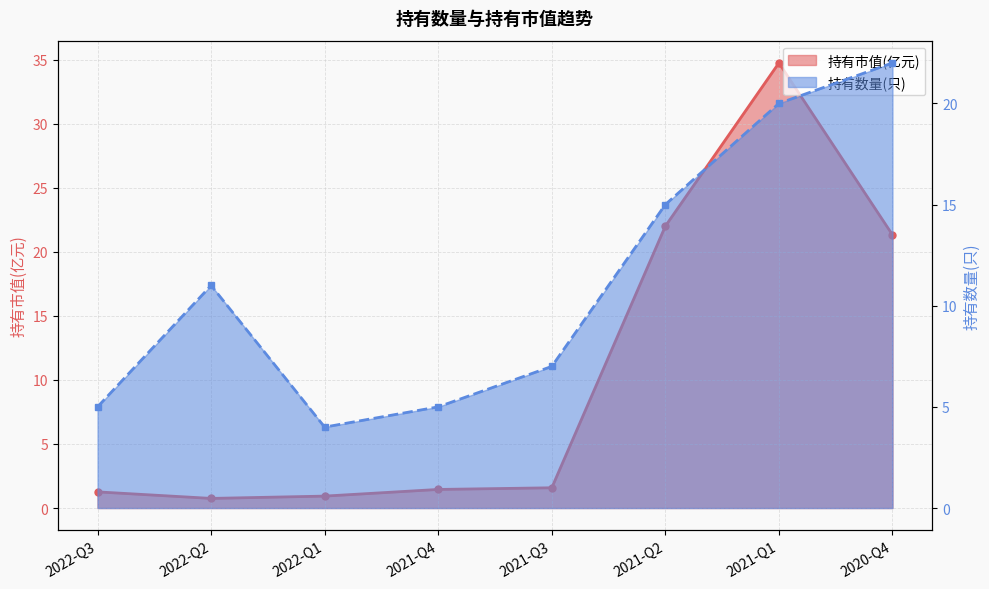

What position from the left is 2021-Q2?

6